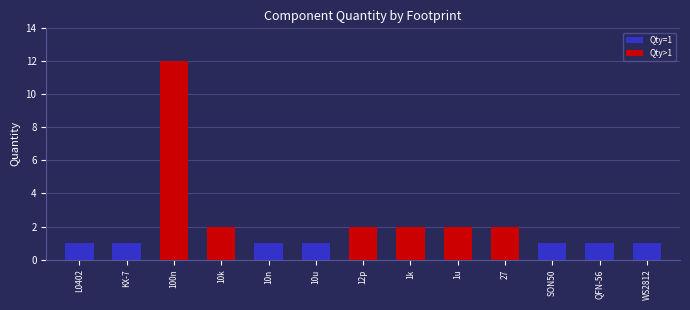

What is the maximum value shown in the chart?

12